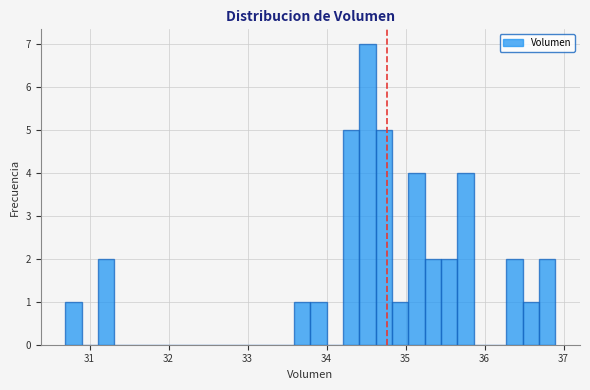

Read against the x-axis, roughly where is the centre of the tallest bar?

34.5